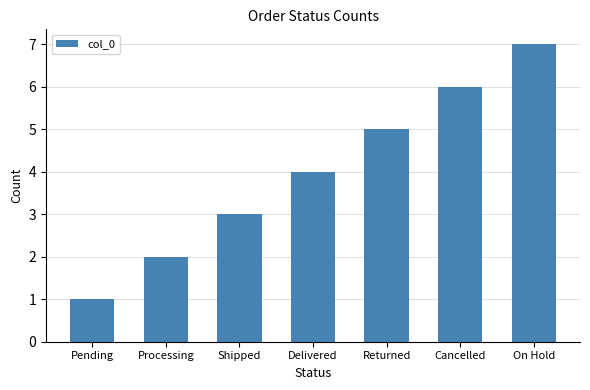

Approximately how many times larger is the value at Pending compared to Cancelled?

0.2